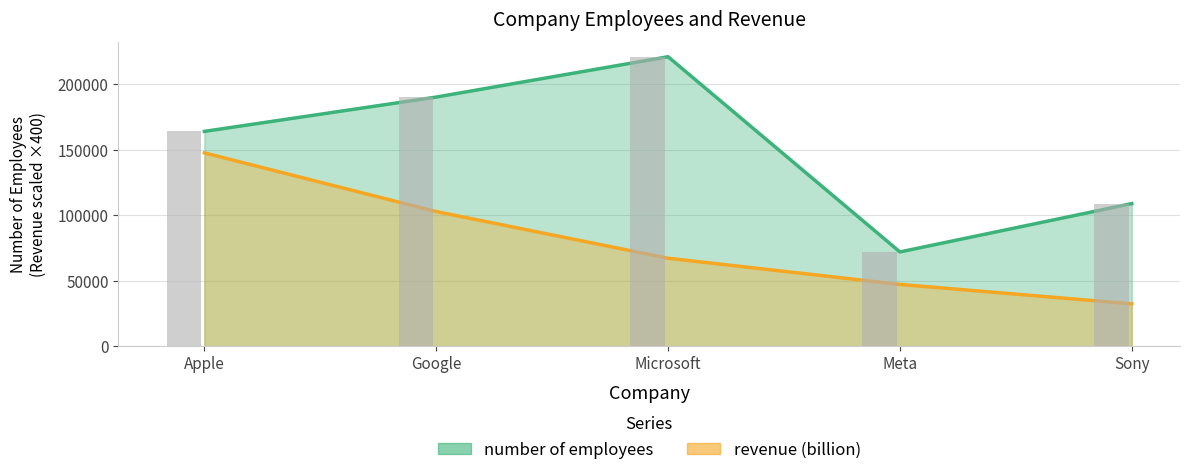

Which series has the largest total across all categories?

number of employees